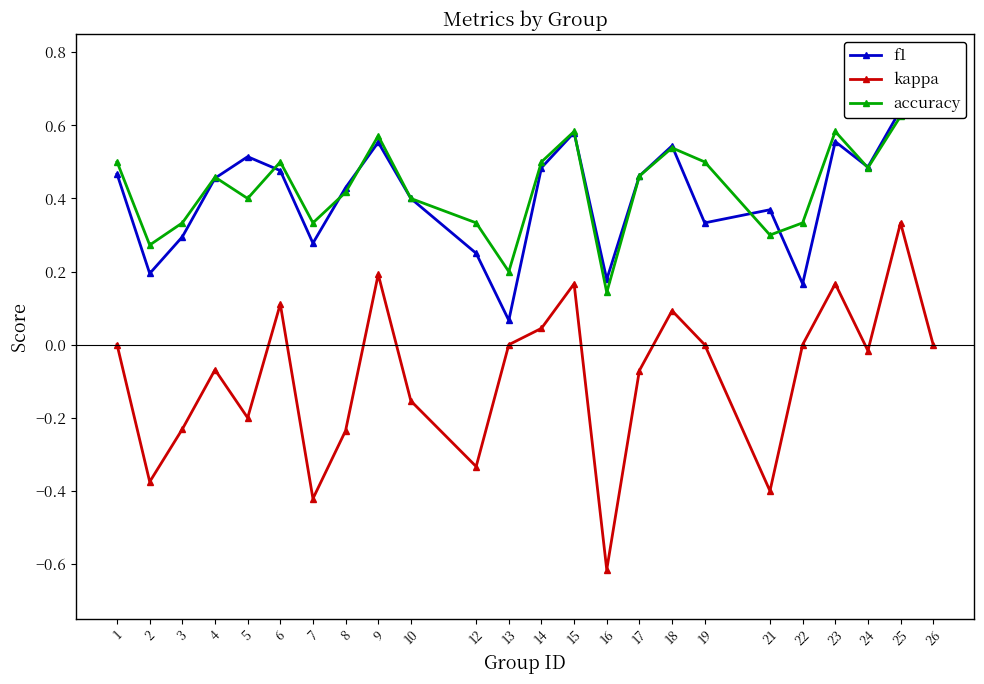

Reading left to right, extract all data points from this chart.

f1: 0.5	0.2	0.3	0.5	0.5	0.5	0.3	0.4	0.6	0.4	0.2	0.1	0.5	0.6	0.2	0.5	0.5	0.3	0.4	0.2	0.6	0.5	0.6	0.8
kappa: 0.0	-0.4	-0.2	-0.1	-0.2	0.1	-0.4	-0.2	0.2	-0.2	-0.3	0.0	0.0	0.2	-0.6	-0.1	0.1	0.0	-0.4	0.0	0.2	-0.0	0.3	0.0
accuracy: 0.5	0.3	0.3	0.5	0.4	0.5	0.3	0.4	0.6	0.4	0.3	0.2	0.5	0.6	0.1	0.5	0.5	0.5	0.3	0.3	0.6	0.5	0.6	0.7